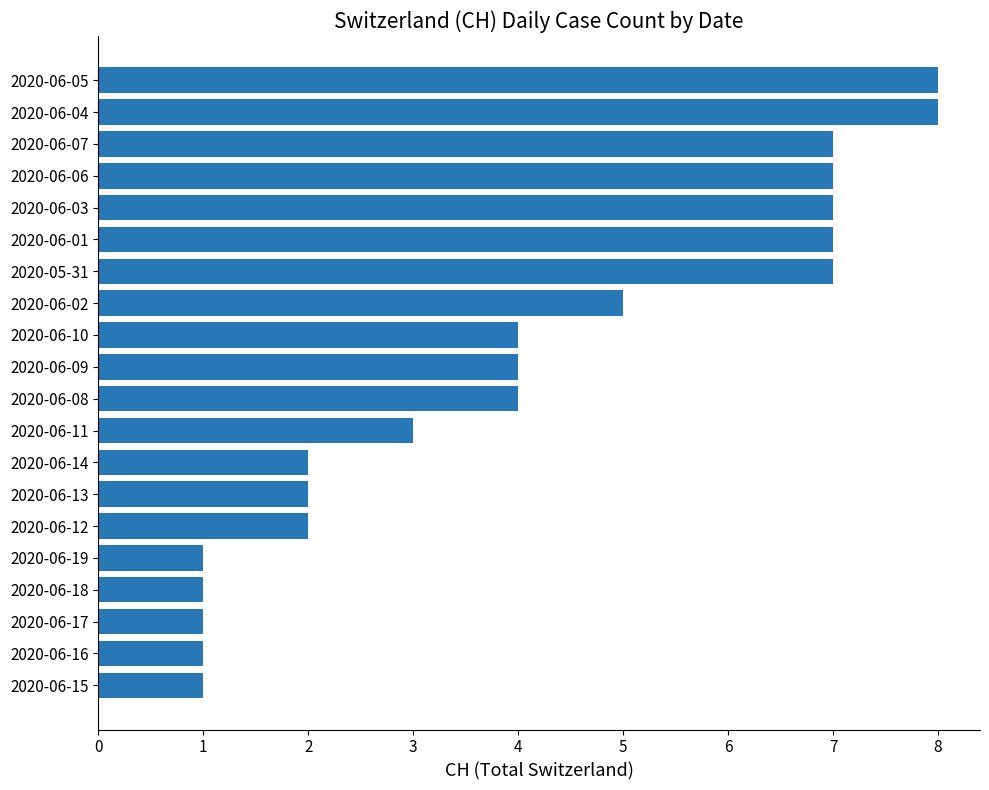

What is the ratio of the value at 2020-06-09 to the value at 2020-06-19?

4.0